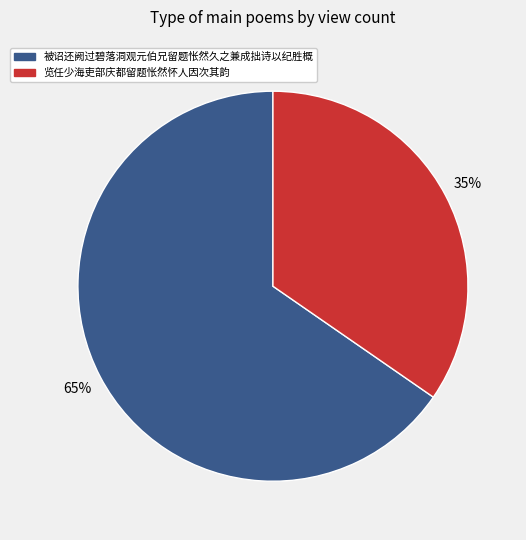

To the nearest percent, what is the combined percentage of 被诏还阙过碧落洞观元伯兄留题怅然久之兼成拙诗以纪胜概 and 览任少海吏部庆都留题怅然怀人因次其韵?

100%